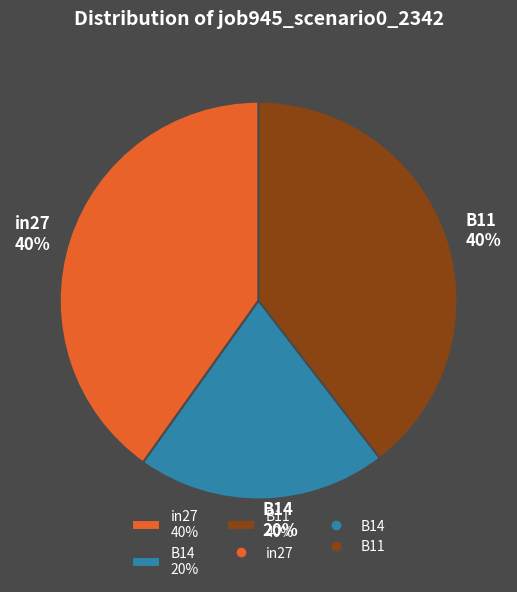

Count the number of slices in the pie.

3